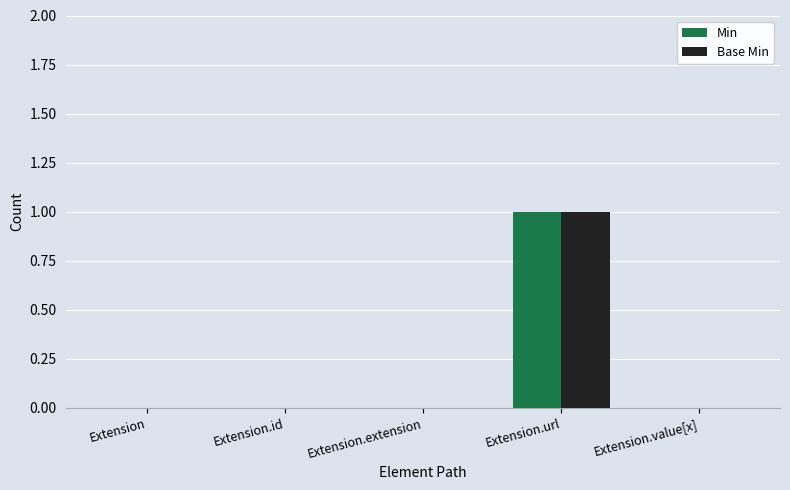

The Min series shows 0 at Extension.extension. True or false?

True